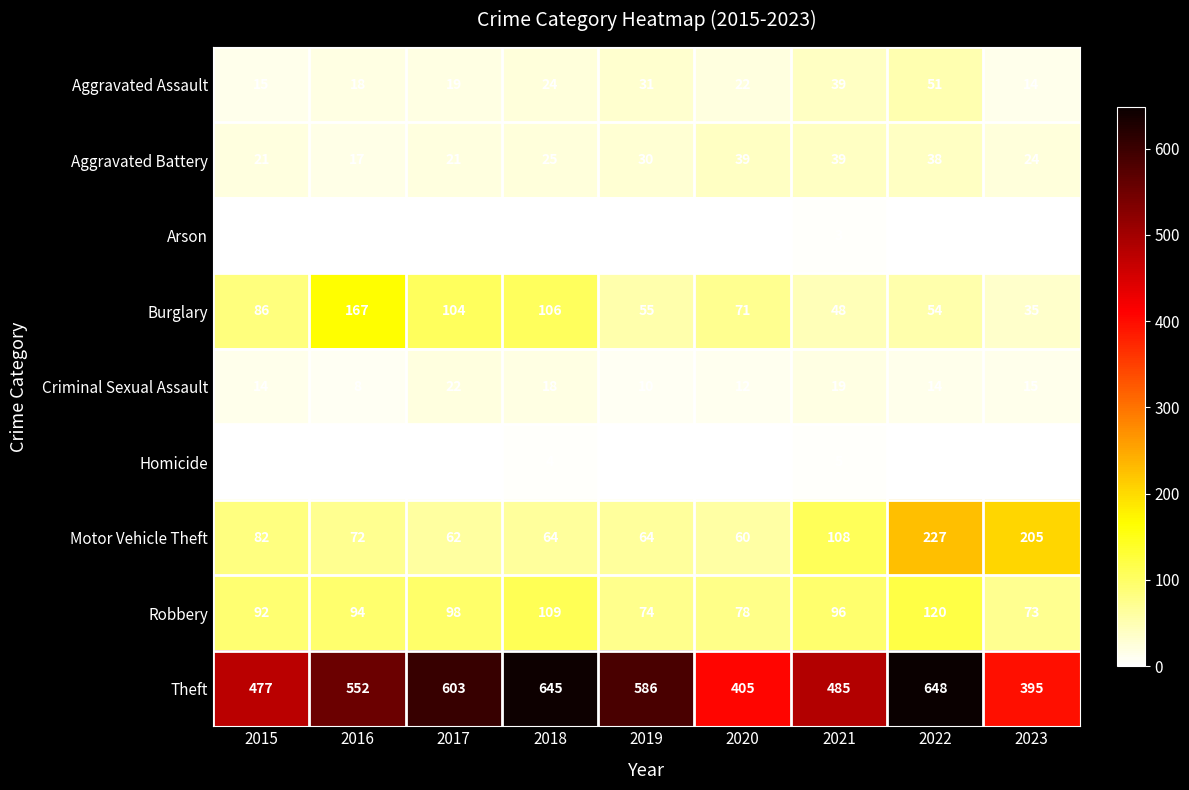

Is the value of Theft at 2017 greater than the value of Aggravated Battery at 2021?

Yes